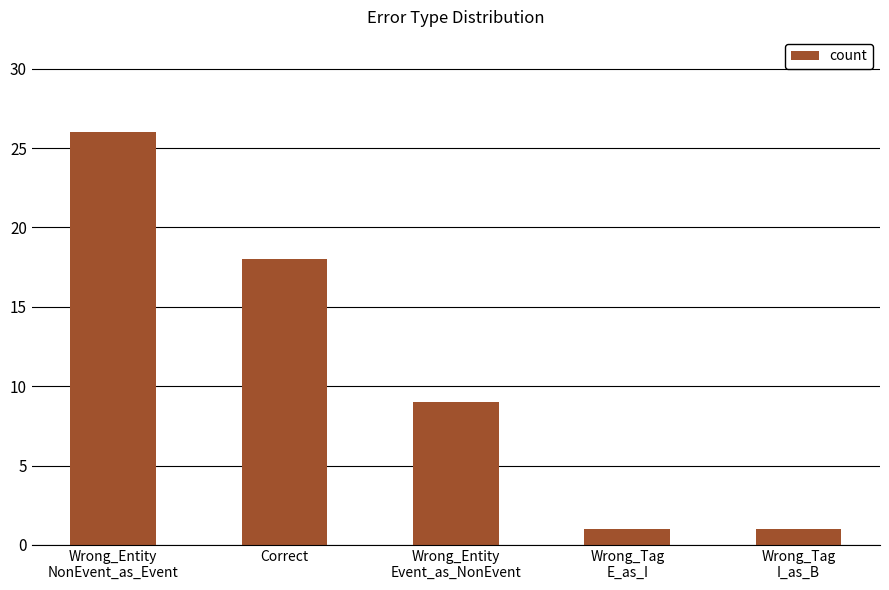

The chart shows a value of 1 at Wrong_Tag
E_as_I. True or false?

True